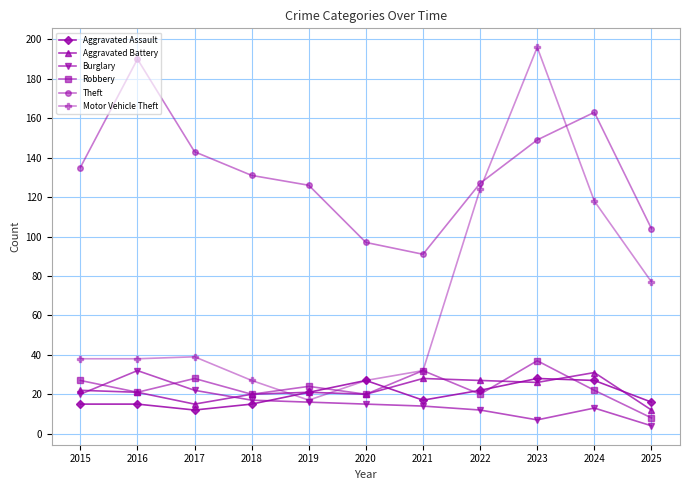

Does the chart display data point markers on the line(s)?

Yes